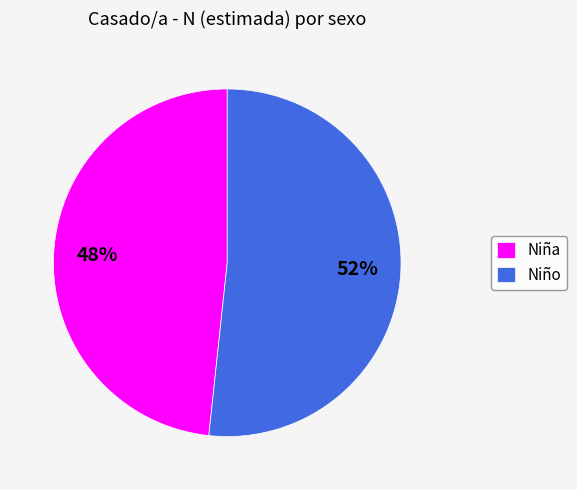

Do Niña and Niño together represent more than half of the pie?

Yes